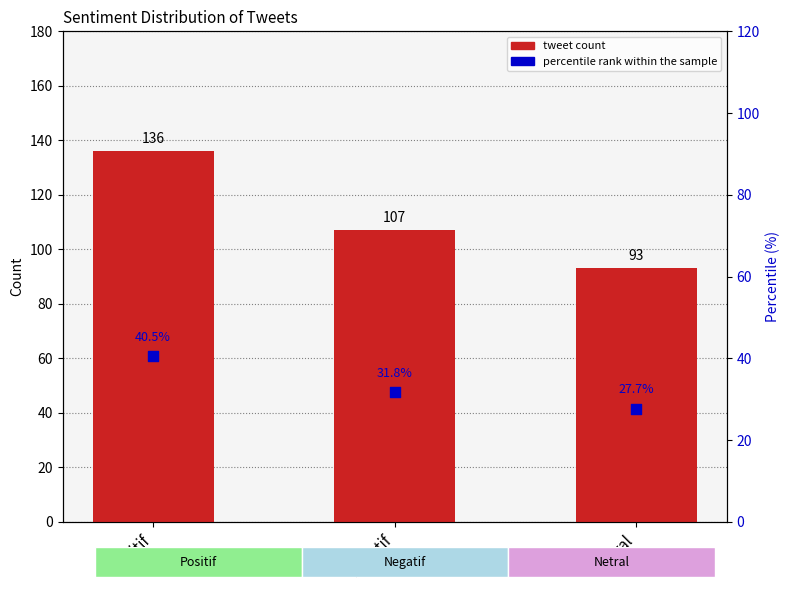

Is the value of percentile rank within the sample at Positif greater than the value of tweet count at Netral?

No